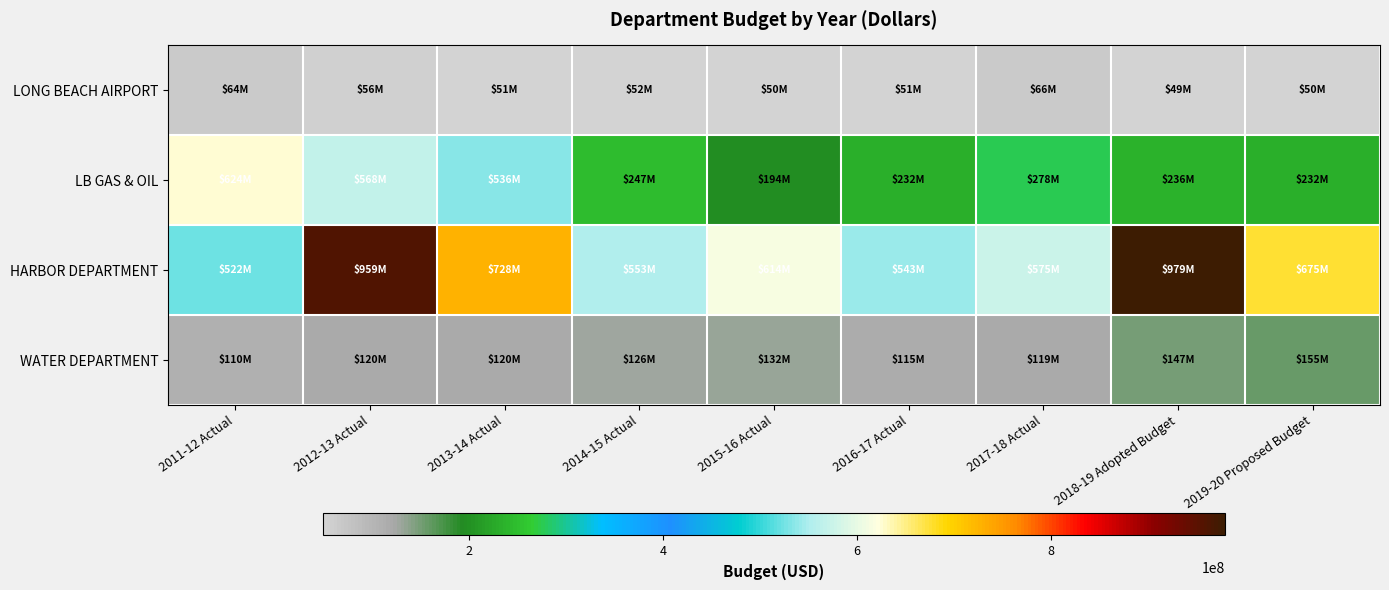

At how many categories does at least one series exceed 269116703?

9